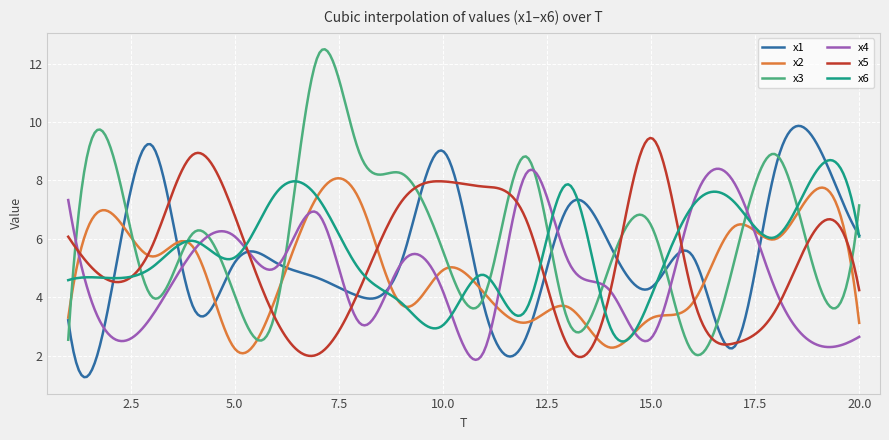

True or false: x5 and x1 intersect in this chart.

True